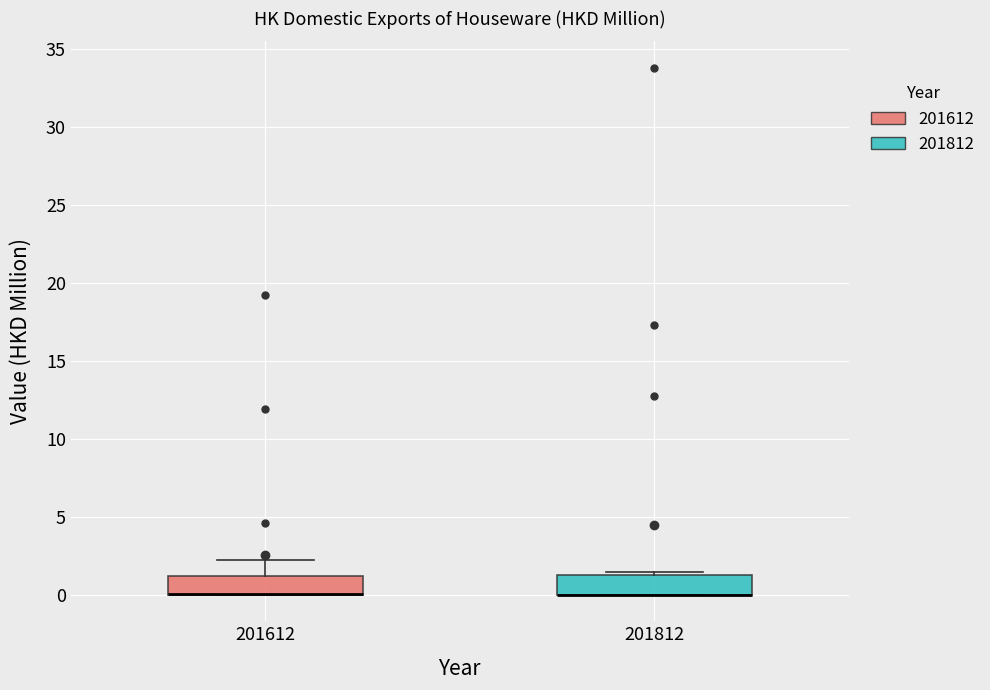

Reading left to right, read every box against the y-axis: the position of its median line, the range the box covers, and the ends of its whiskers. The values are not printed on the chart, so give them approximately, as read against the axis.

201612: median 0.0 (drawn on the box's lower edge), box 0.0 to 1.0, whiskers 0.0 to 2.0
201812: median 0.0 (drawn on the box's lower edge), box 0.0 to 1.5, whiskers 0.0 to 1.5 (just above the box's upper edge)